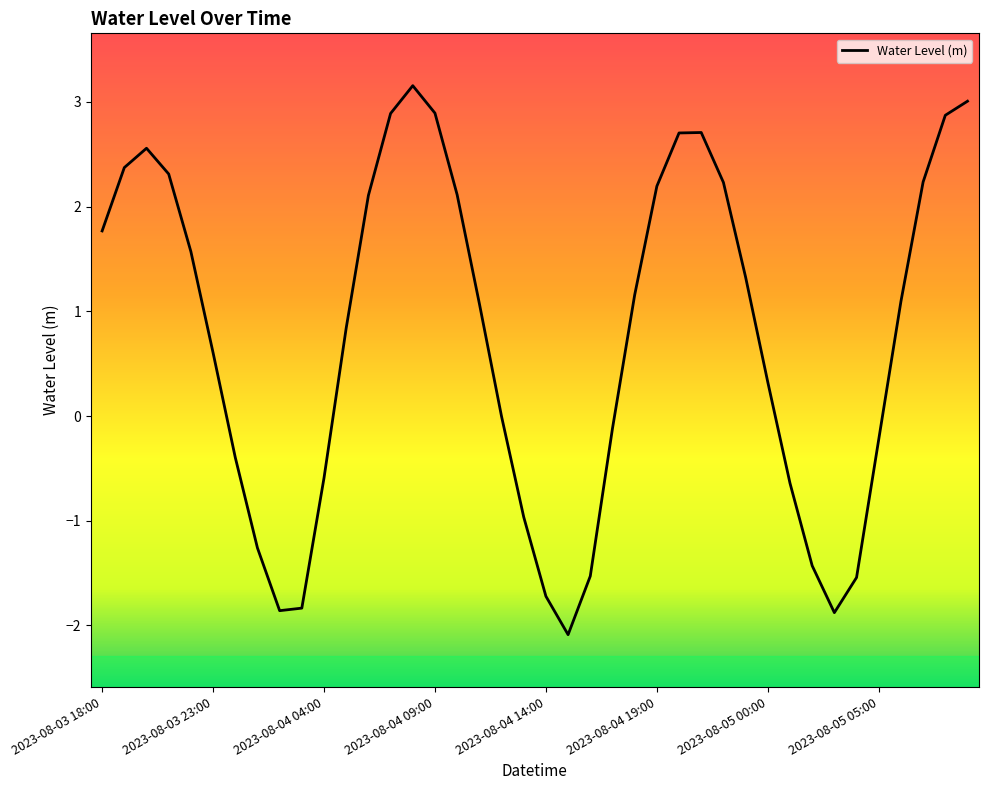

What is the difference between the maximum and minimum values?

5.2